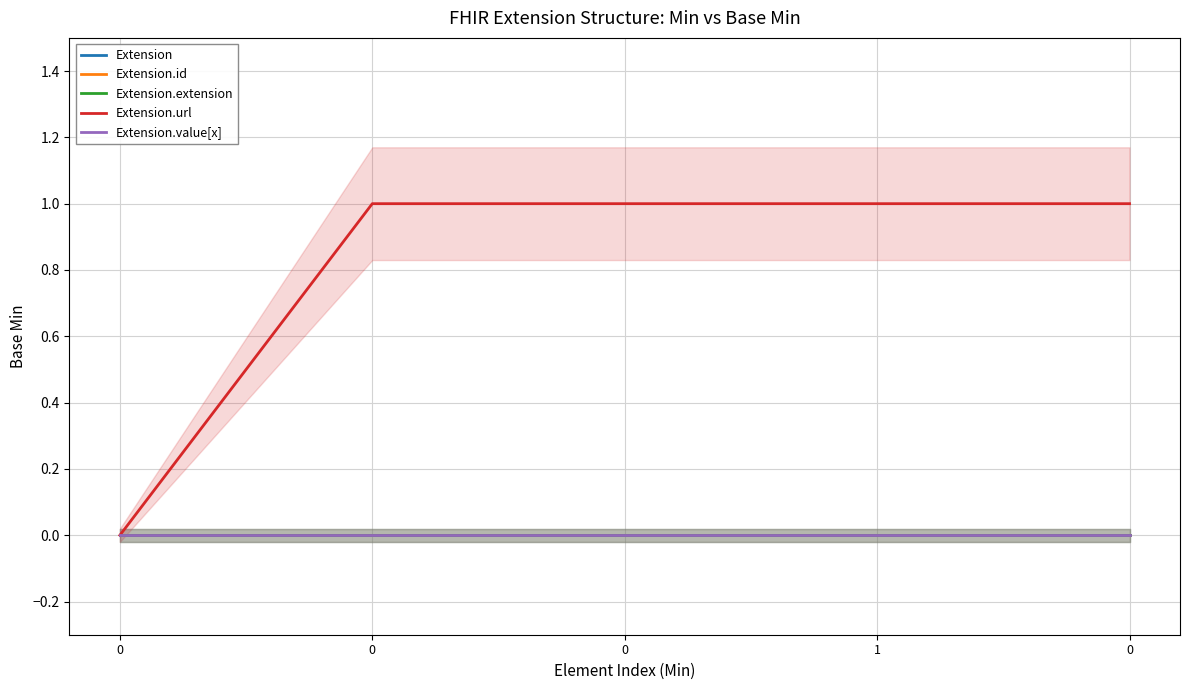

What are all the series names shown in the legend?

Extension, Extension.id, Extension.extension, Extension.url, Extension.value[x]